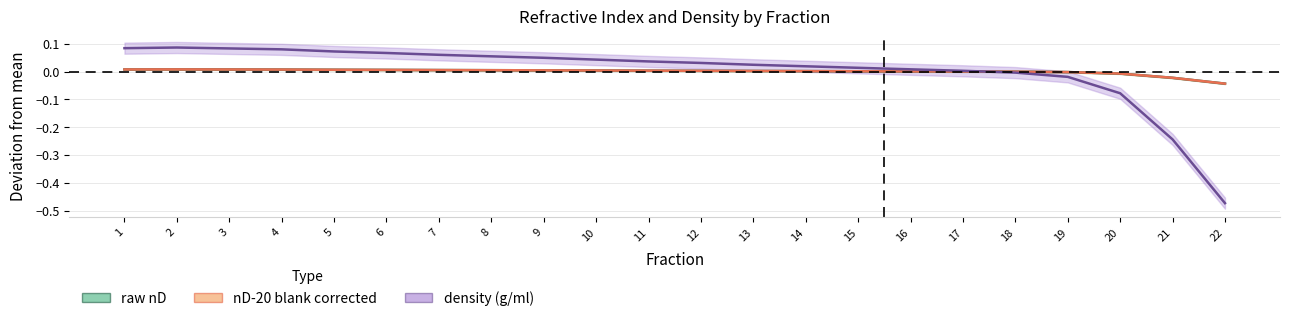

How many values in nD-20 blank corrected are above zero?

17